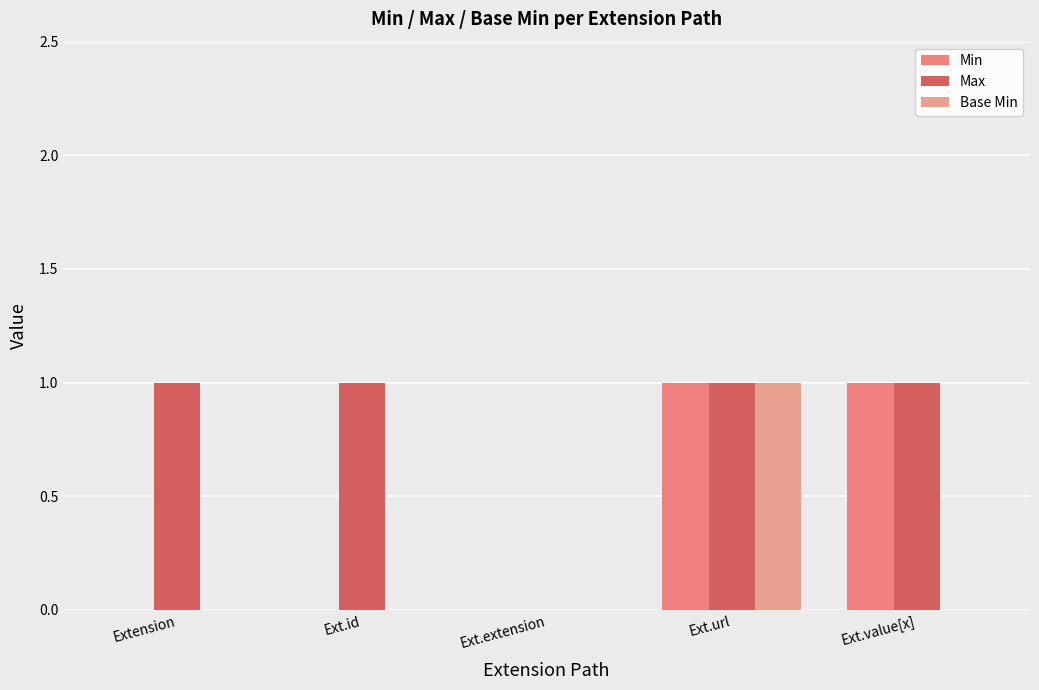

What is the greatest value displayed?

1